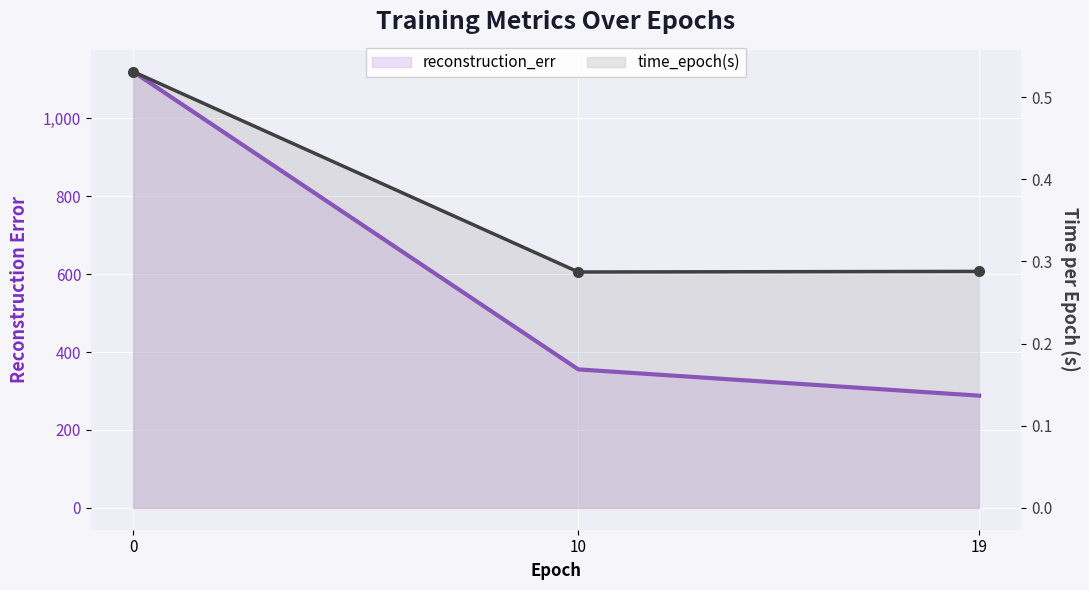

Count the number of categories in the chart.

3